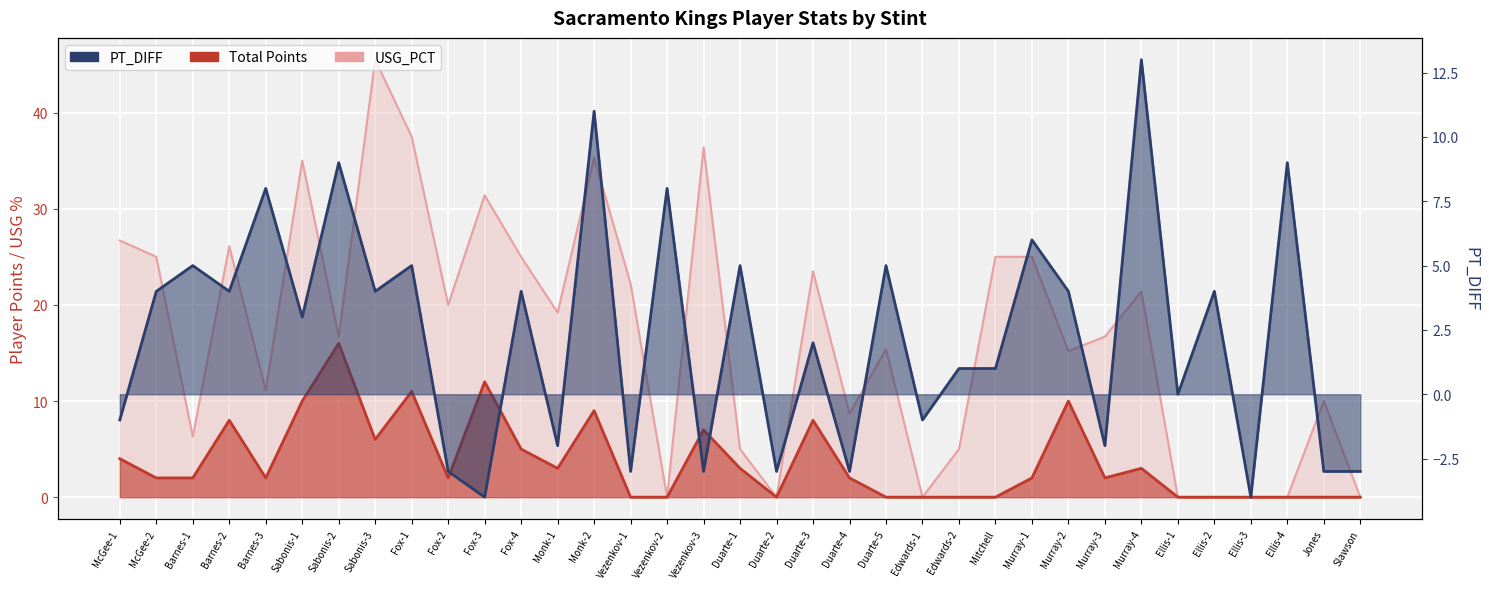

How many values in Total Points are above zero?

22